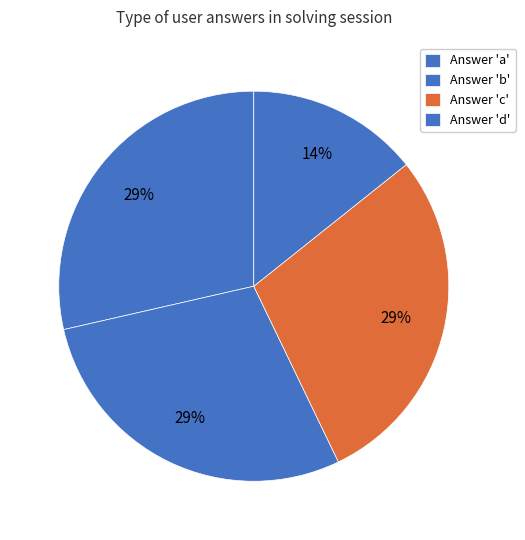

How many slices are in this pie chart?

4